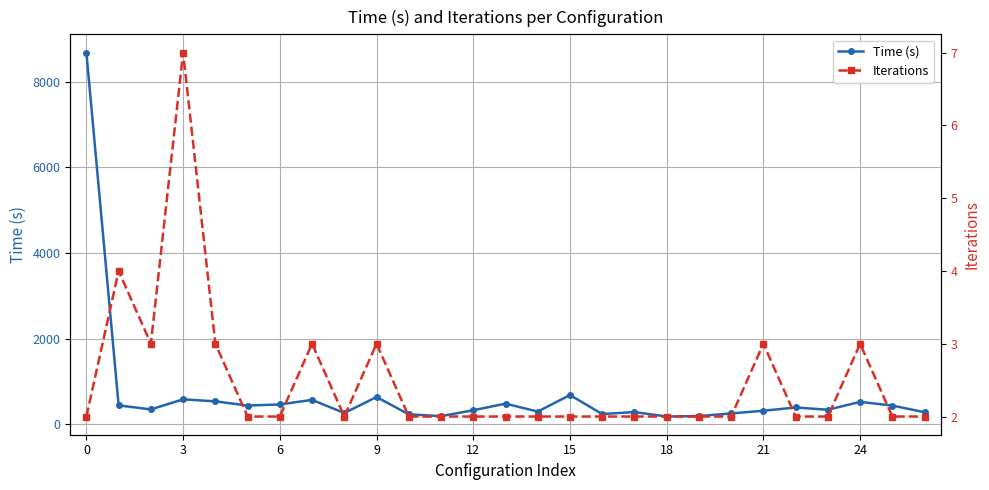

Rank the series by their average value, from highest to lowest.

Time (s), Iterations